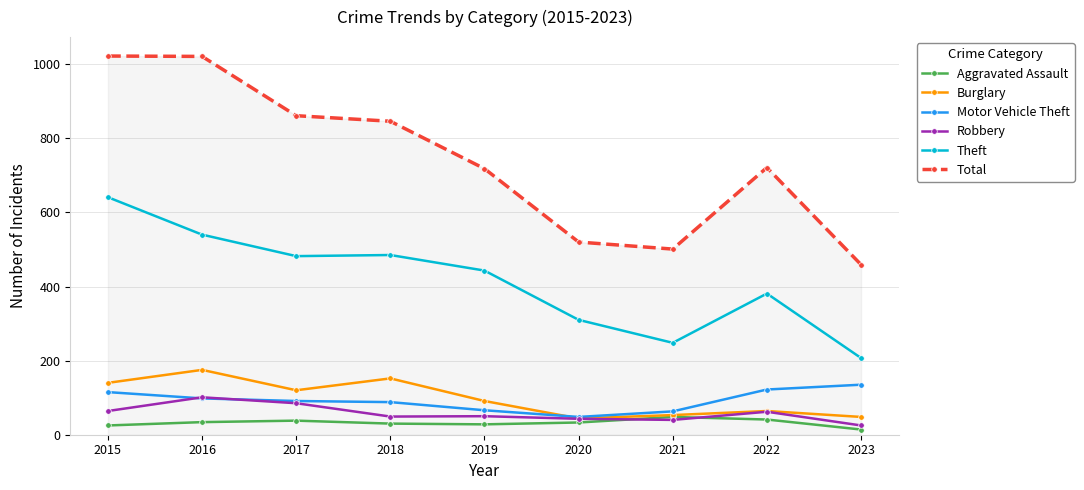

What is the lowest value of the Burglary series?

44